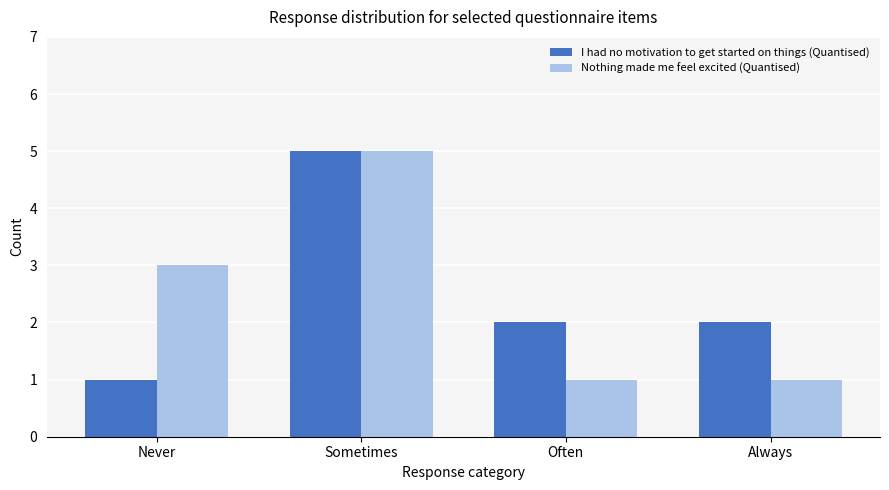

How many bars are there in each group?

2